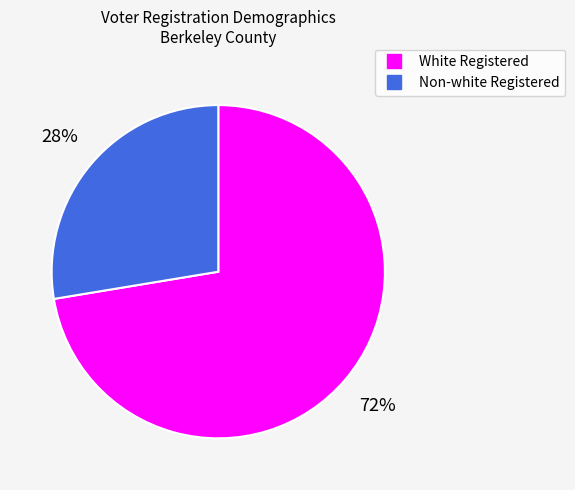

Is there any slice that represents more than half of the pie?

Yes